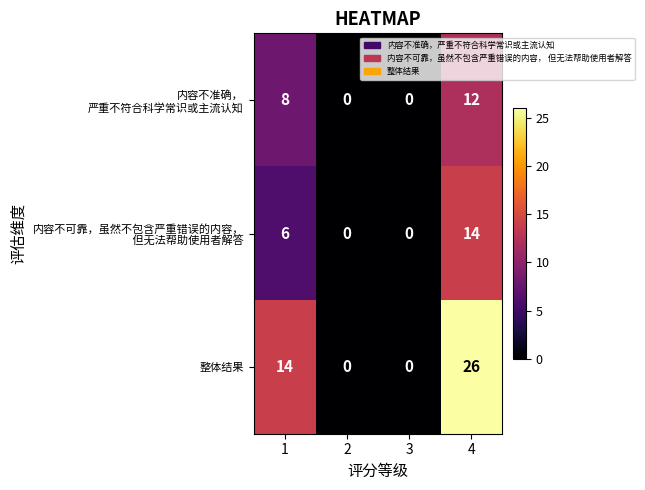

Read the 整体结果 value at 4.

26